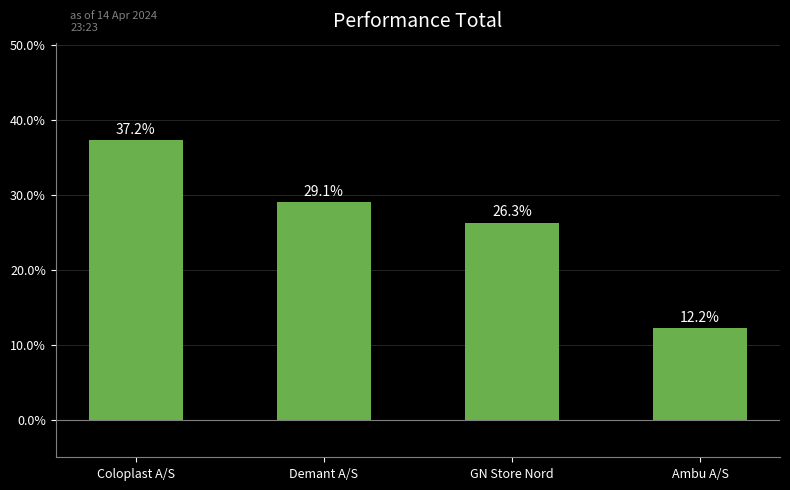

What position from the left is GN Store Nord?

3